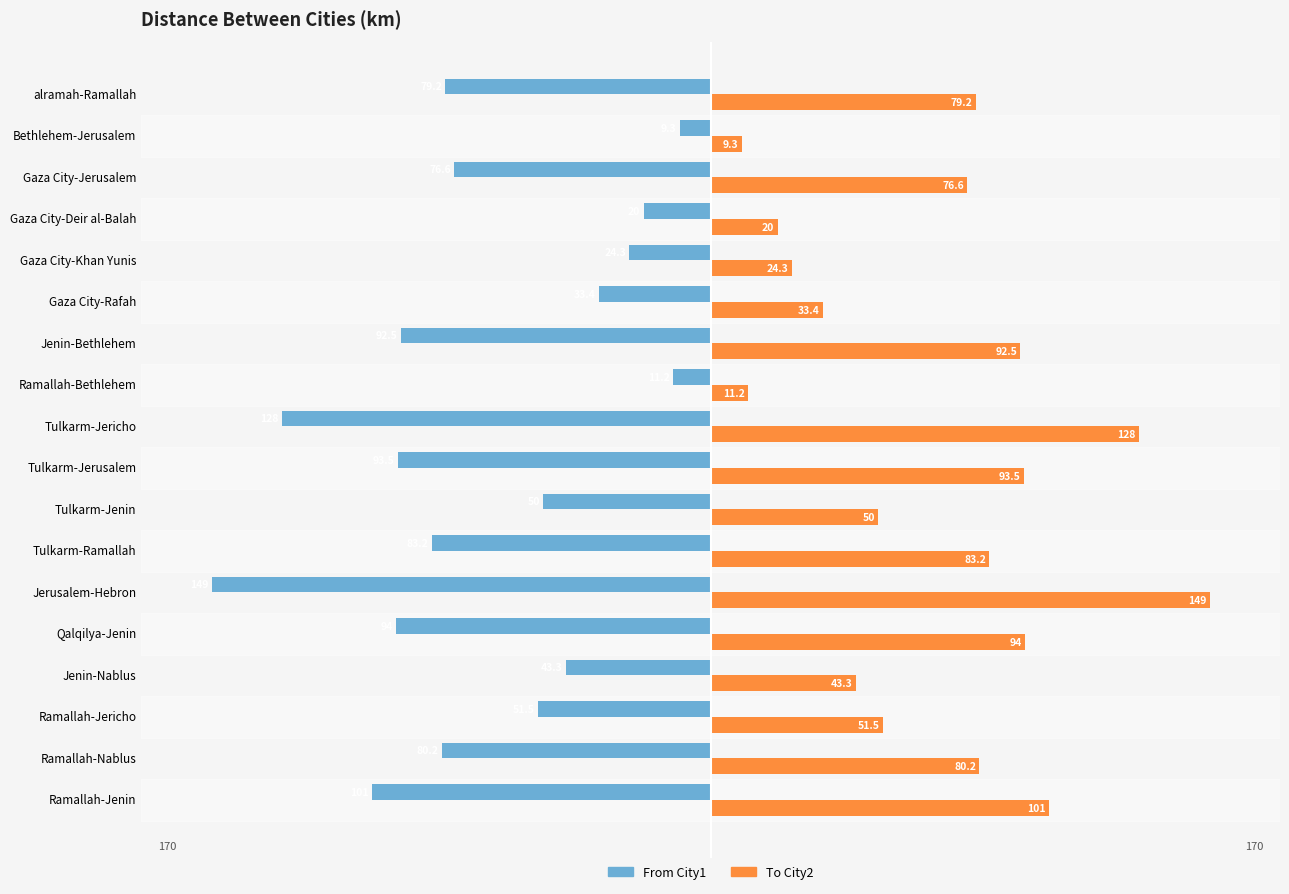

At which label does To City2 reach its peak?

Jerusalem-Hebron